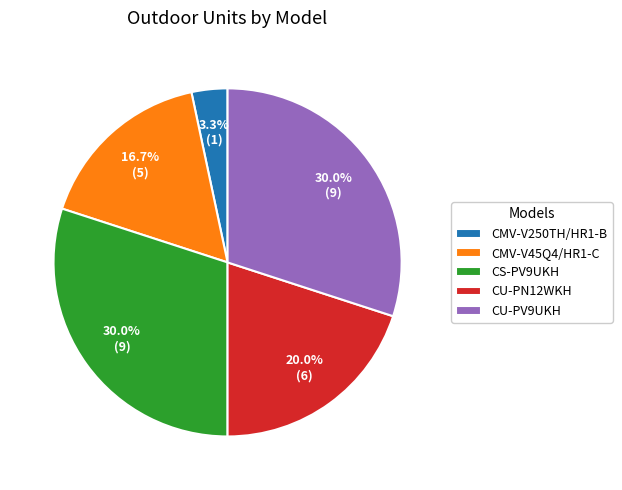

Is the sum of CS-PV9UKH and CMV-V250TH/HR1-B greater than half?

No